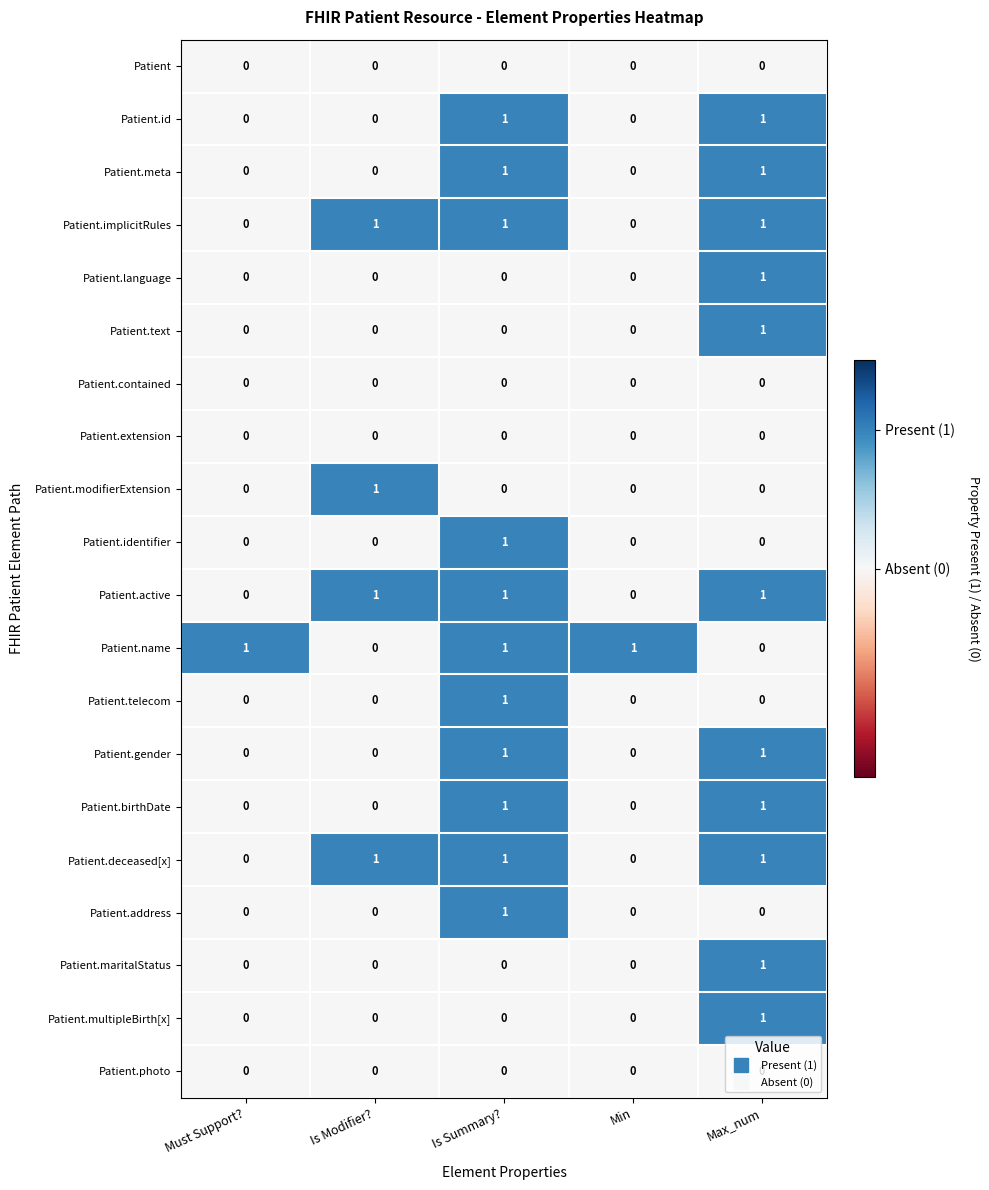

Count the Patient.birthDate values in the range 0 to 1.

5